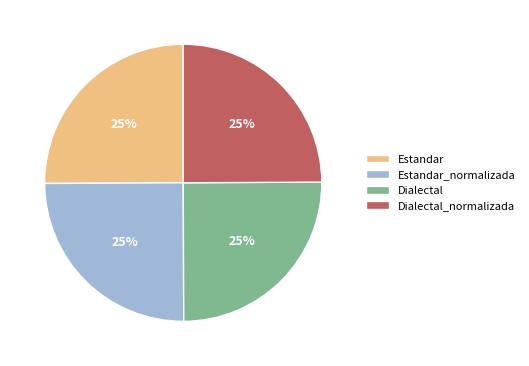

The Dialectal_normalizada slice represents 25% of the pie. True or false?

True